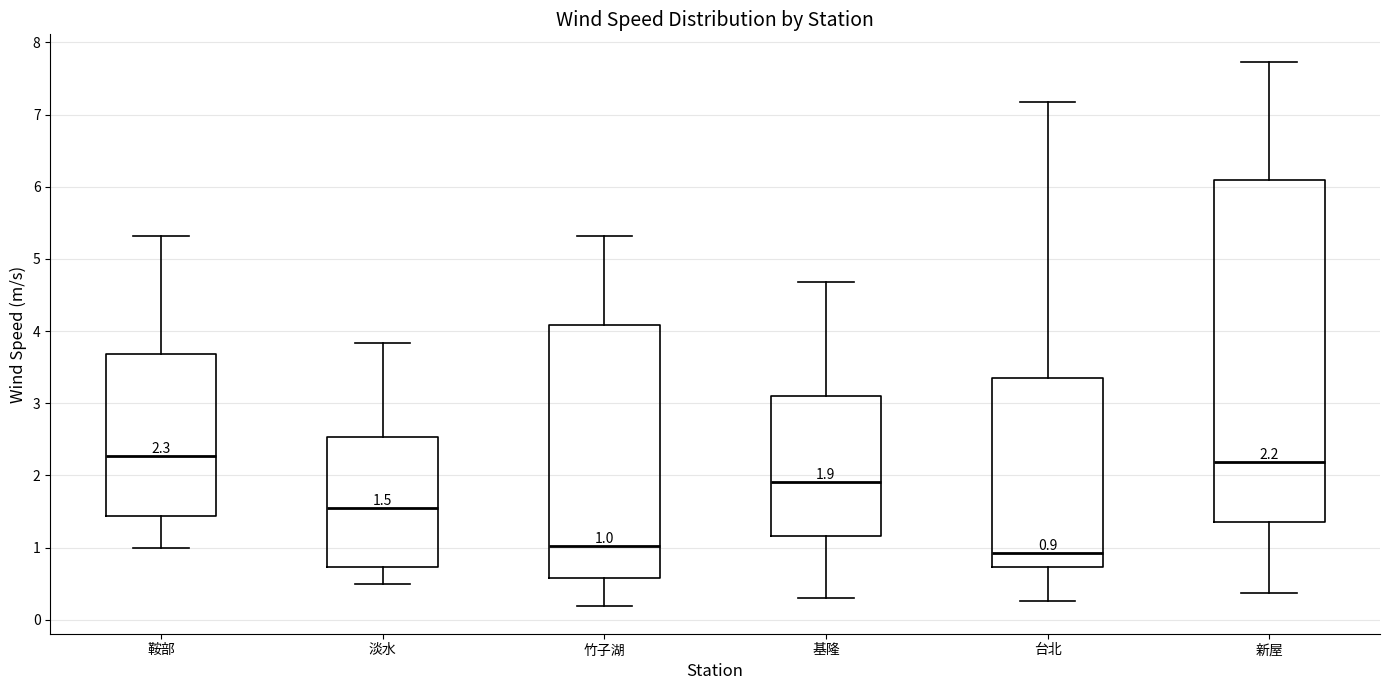

Comparing the boxes themselves (not the whiskers), which one is the tallest?

新屋